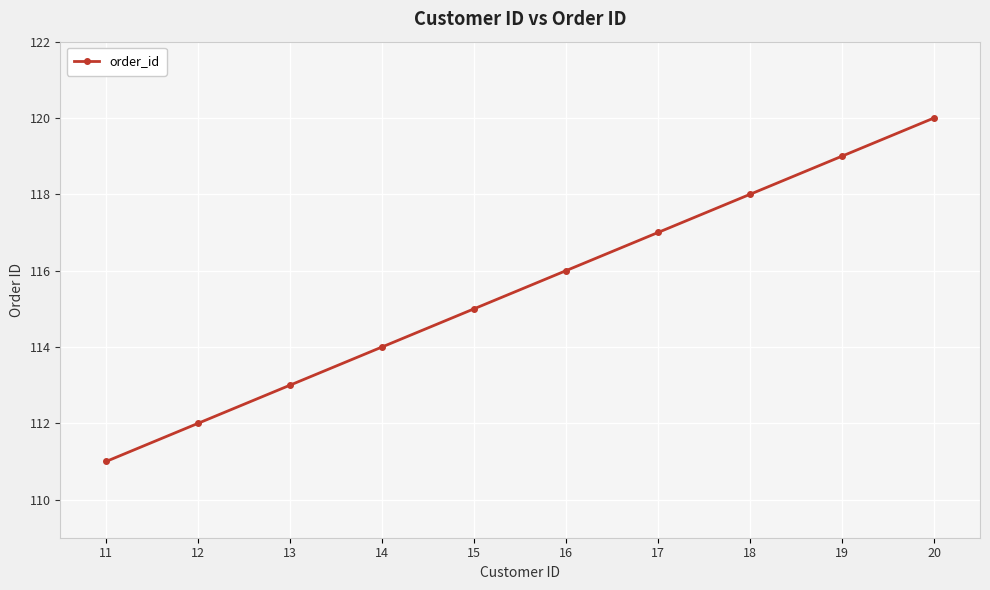

Between 18 and 19, which is larger?

19